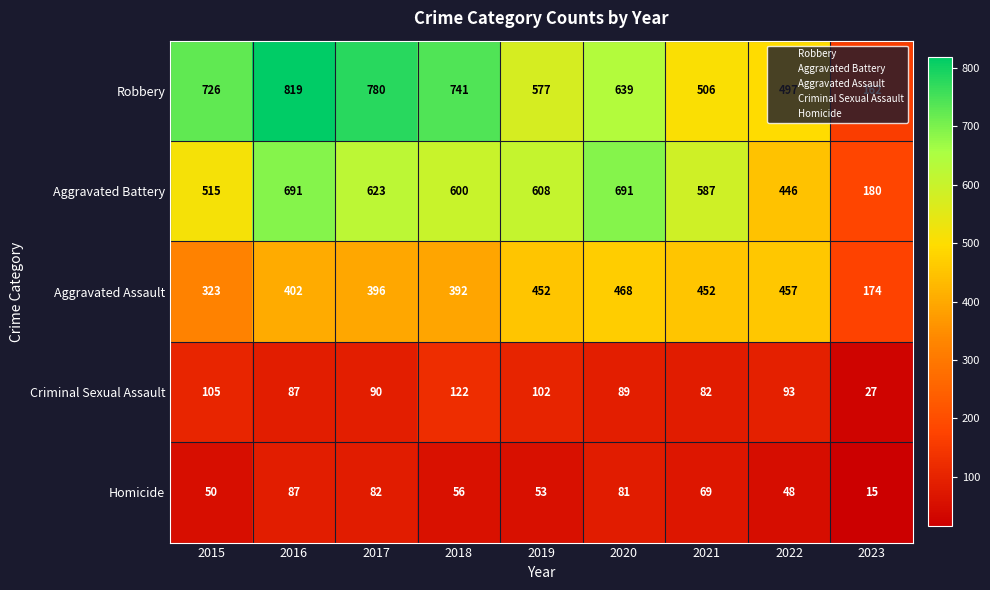

What is the maximum value shown in the chart?

819